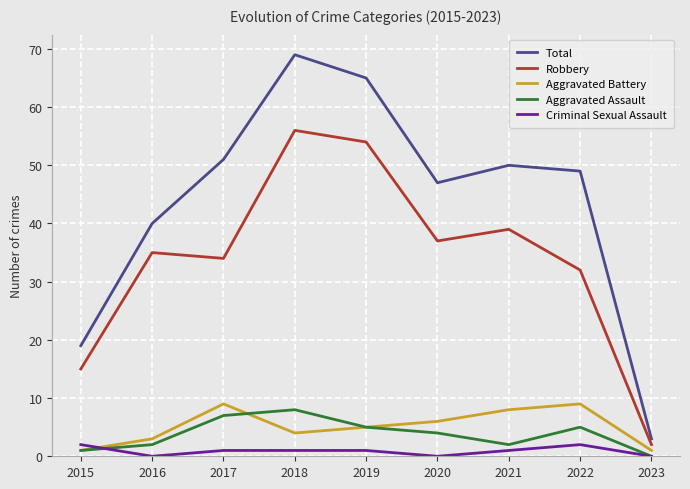

Which series has the widest spread of values?

Total